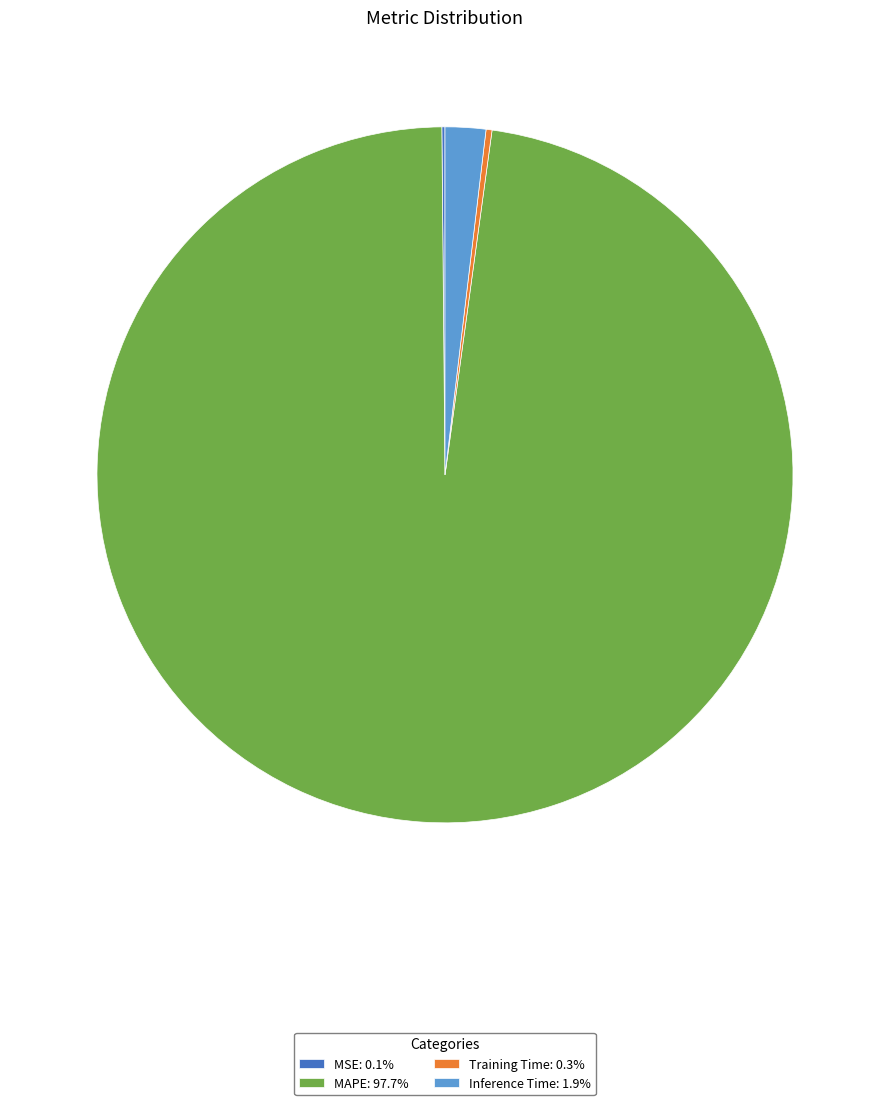

Does any single category account for the majority?

Yes